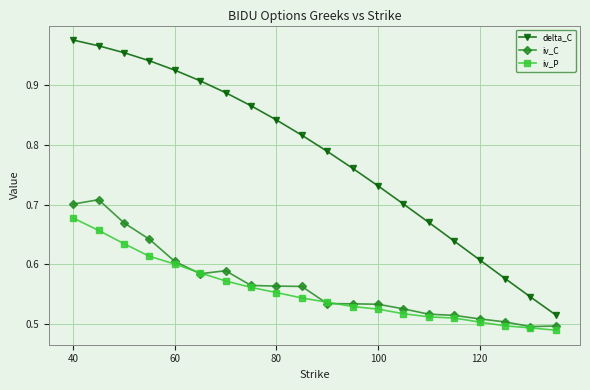

Count the iv_C values in the range 0 to 1.

20